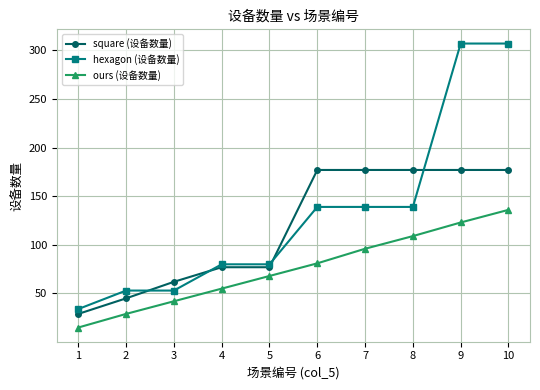

What is the total value across all series at 3?

157